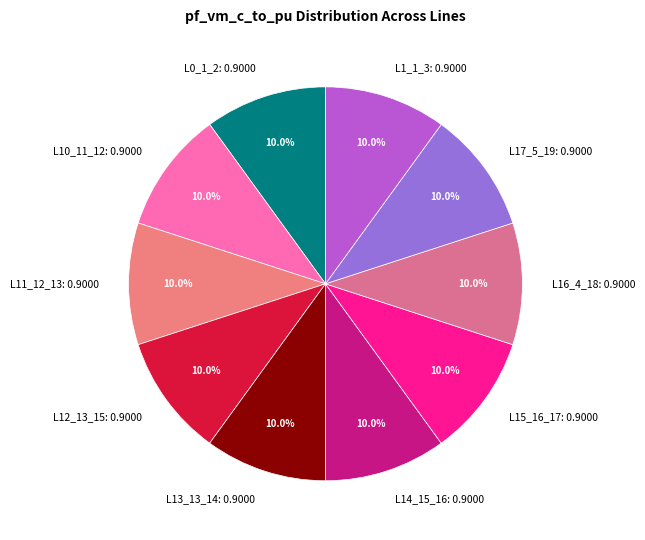

Approximately how many times larger is the value at L15_16_17: 0.9000 compared to L11_12_13: 0.9000?

1.0